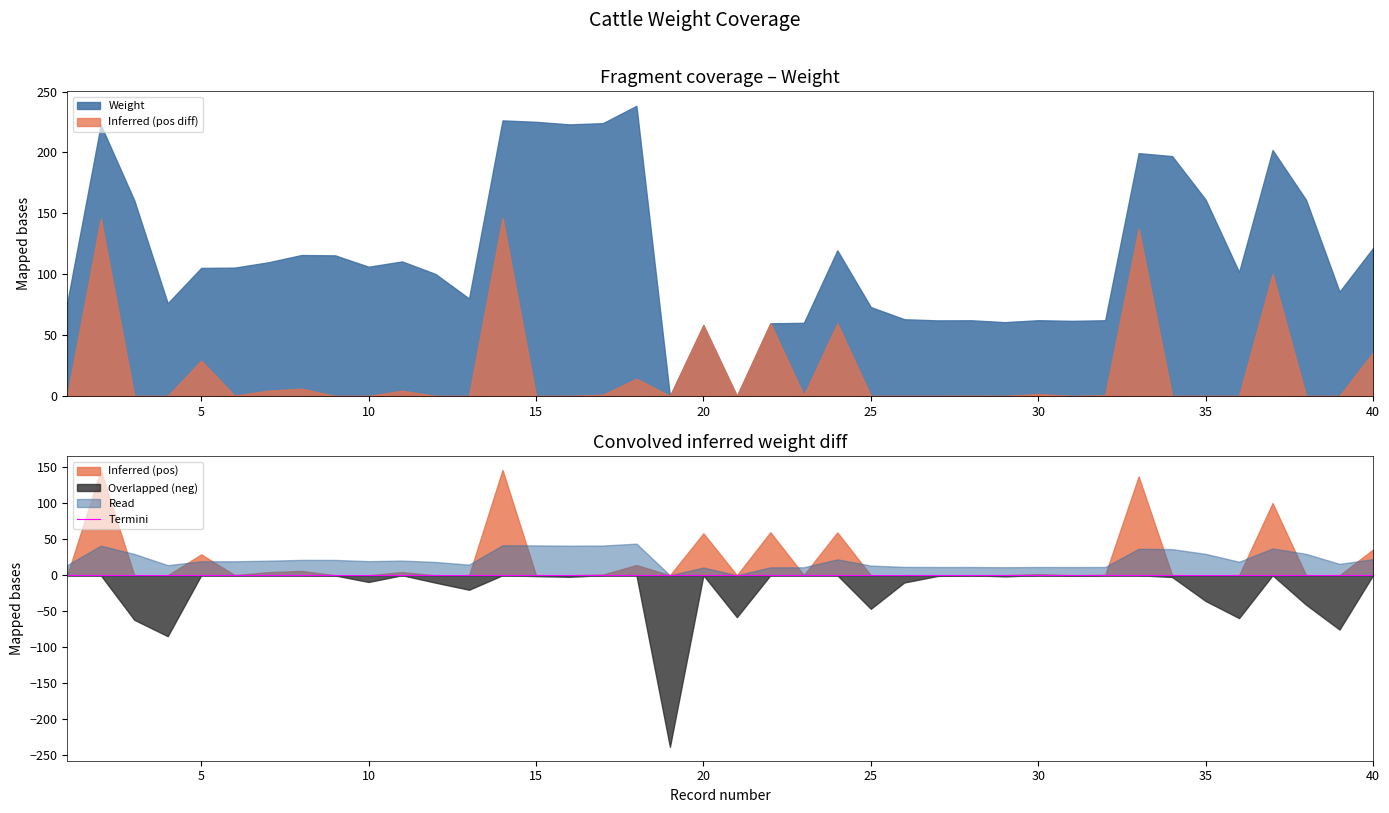

Which has a higher value, 35 or 8?

35